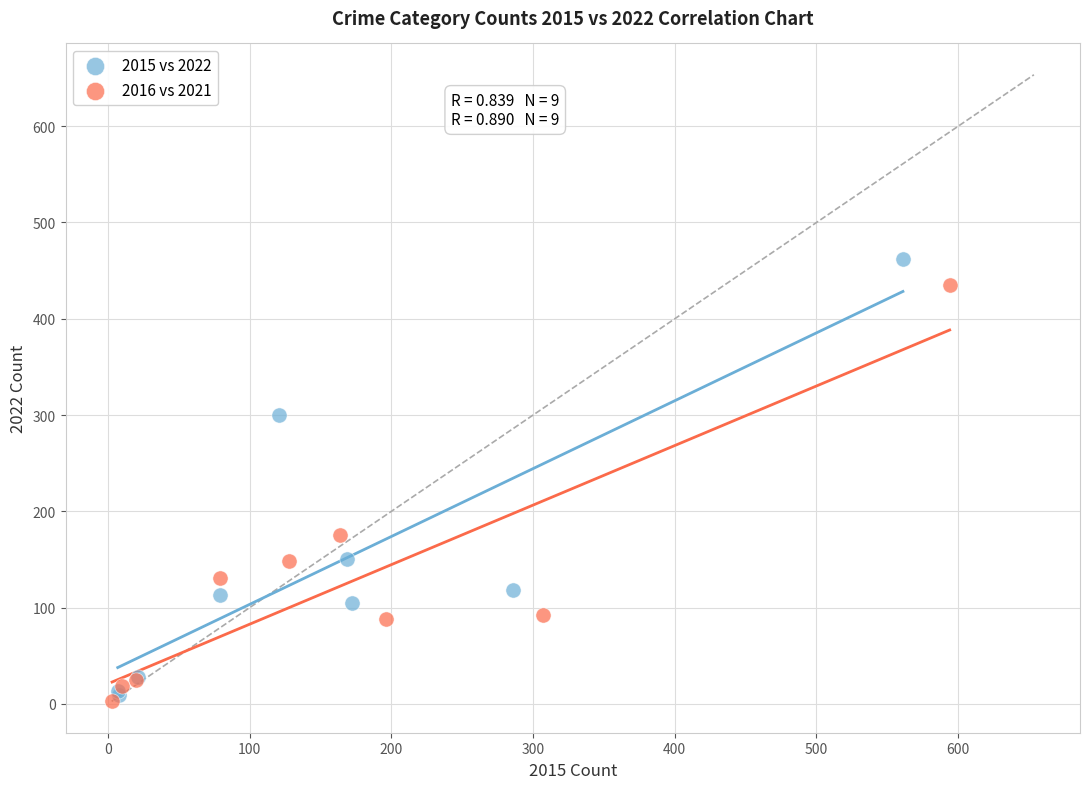

Which series has the widest spread of Y values?

2015 vs 2022